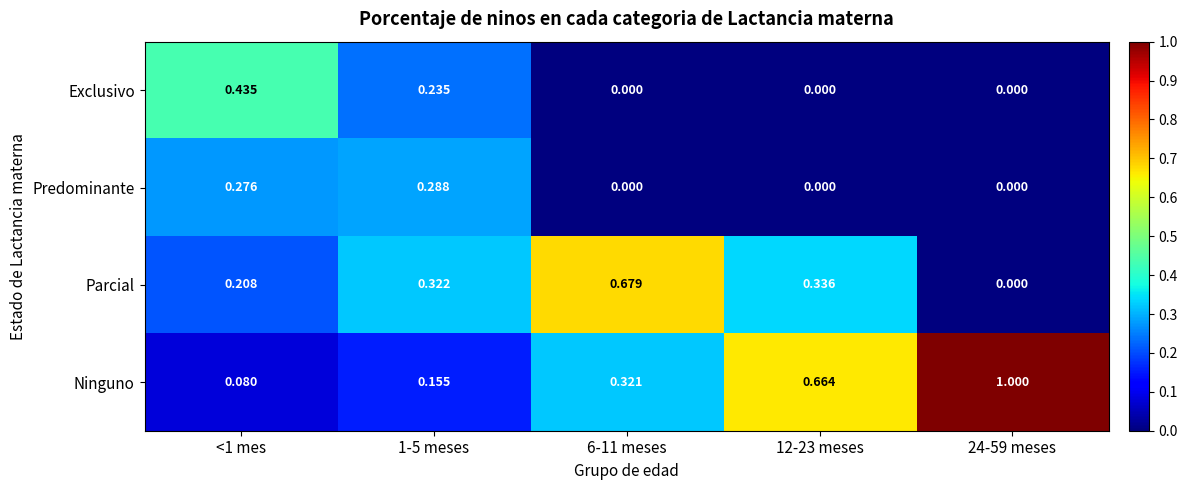

Which series has the widest spread of values?

Ninguno